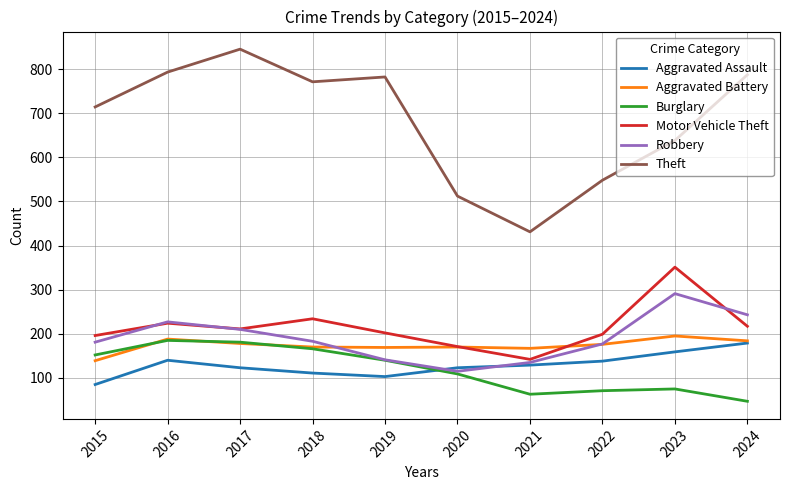

The value of Aggravated Battery at 2017 is 66. True or false?

False